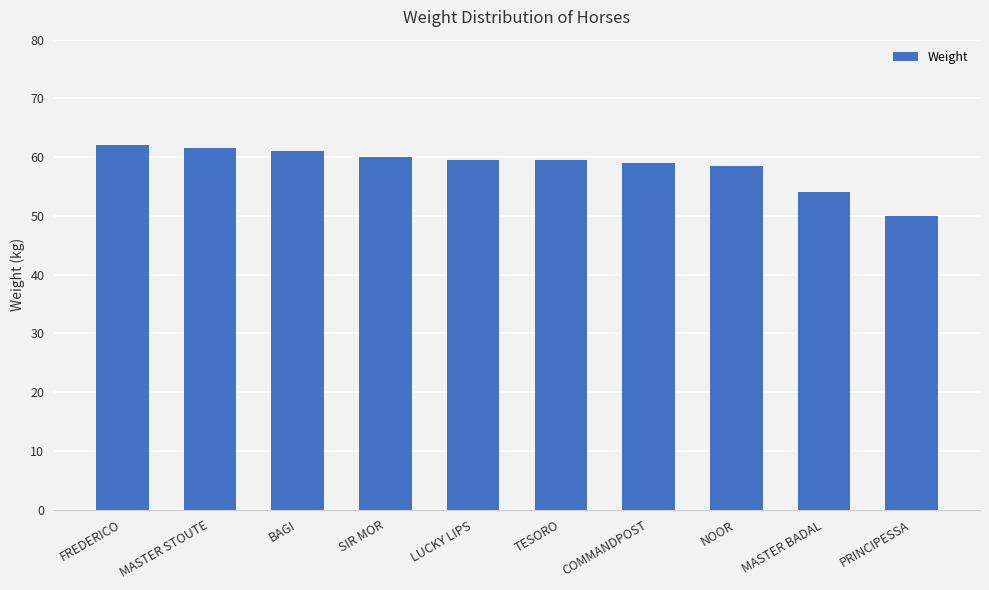

What is the average value?

58.5